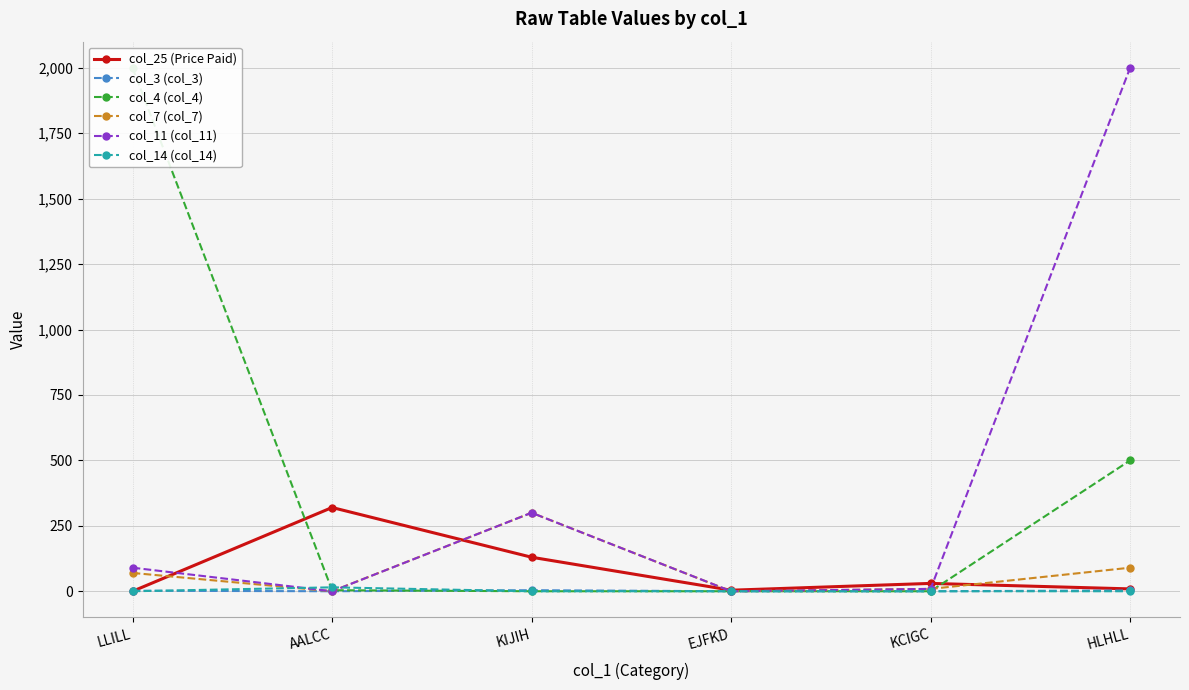

Where is col_14 (col_14) nearest to the value 7?

LLILL